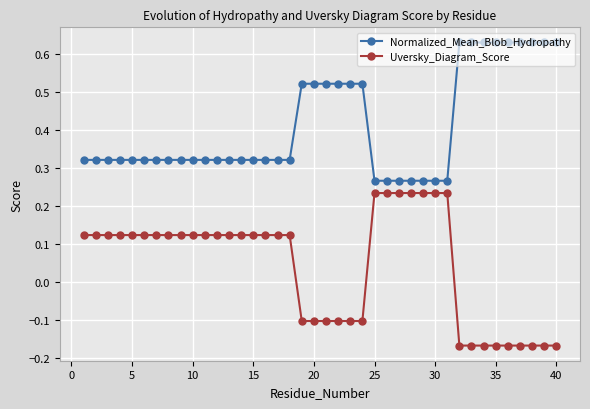

Rank the series by their maximum value, from highest to lowest.

Normalized_Mean_Blob_Hydropathy, Uversky_Diagram_Score